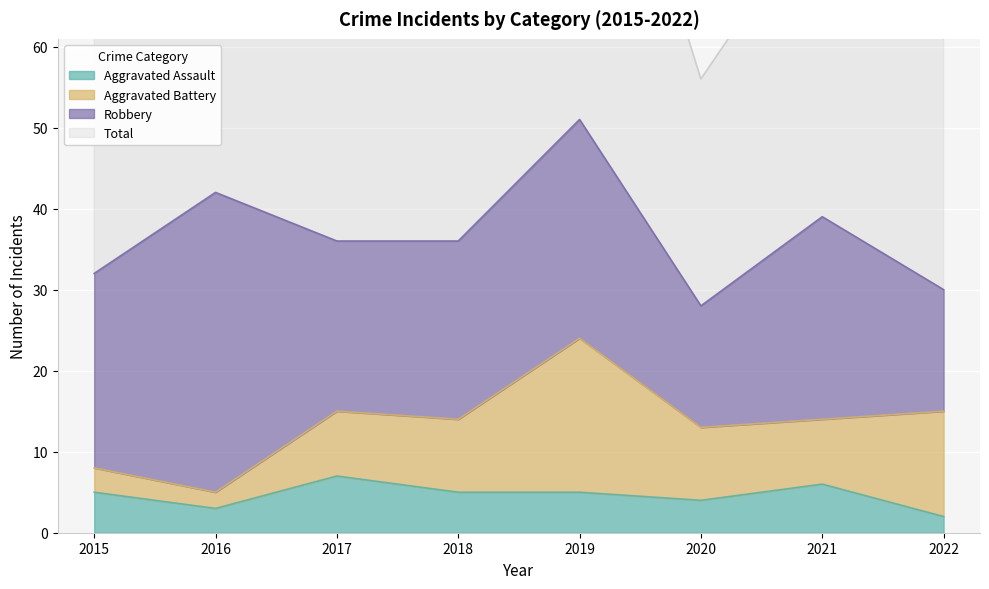

List the labels in order of Total value, largest first.

2019, 2016, 2021, 2018, 2017, 2015, 2022, 2020